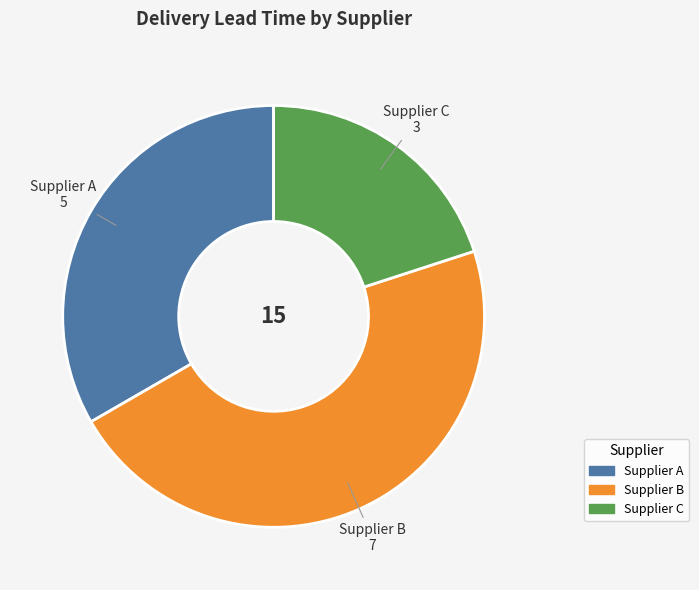

Combined, do Supplier C and Supplier B account for over 50%?

Yes